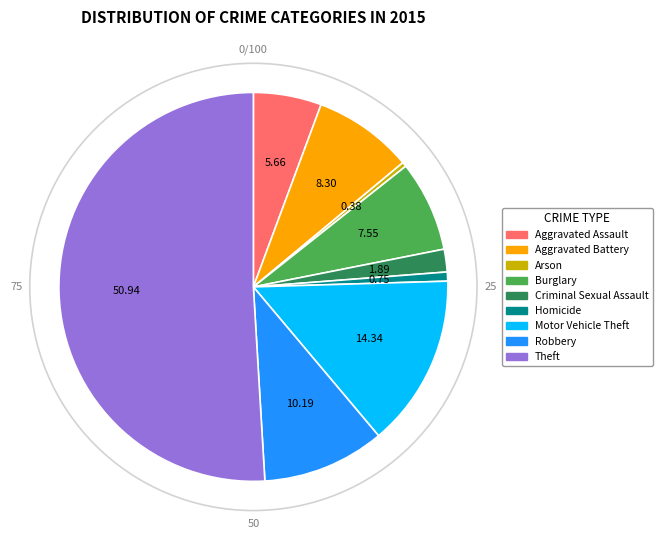

Is the sum of Homicide and Arson greater than half?

No